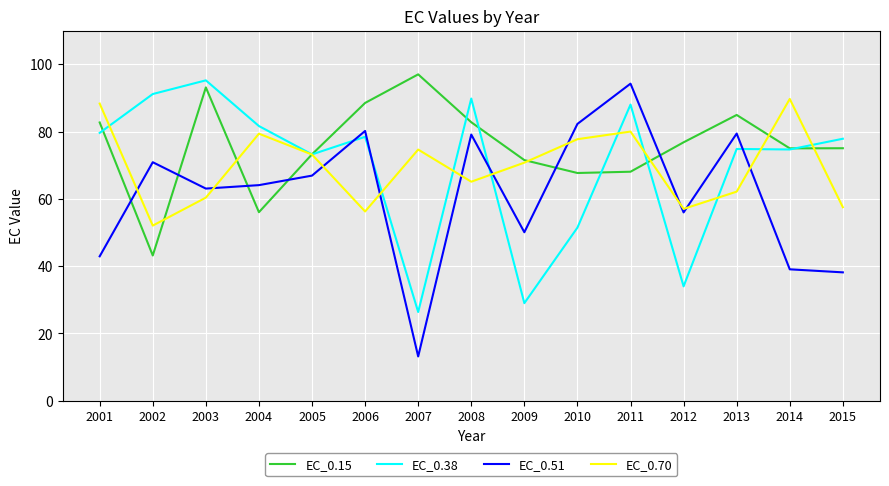

Which series has the widest spread of values?

EC_0.51